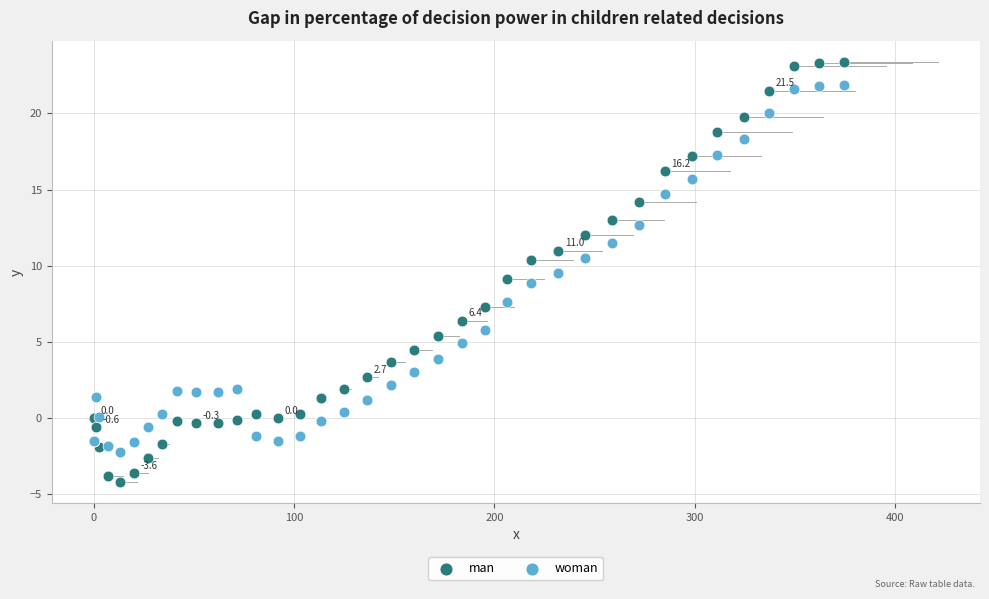

Which series has the largest Y range (max minus min)?

man